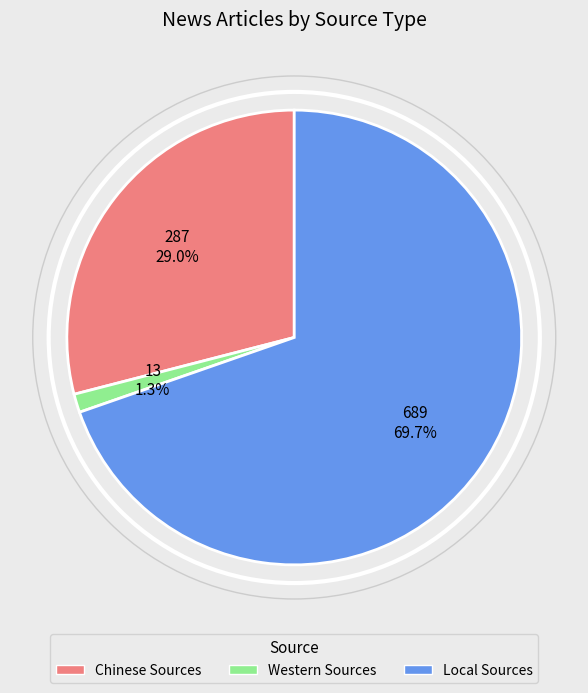

Rank the categories by value from highest to lowest.

Local Sources, Chinese Sources, Western Sources